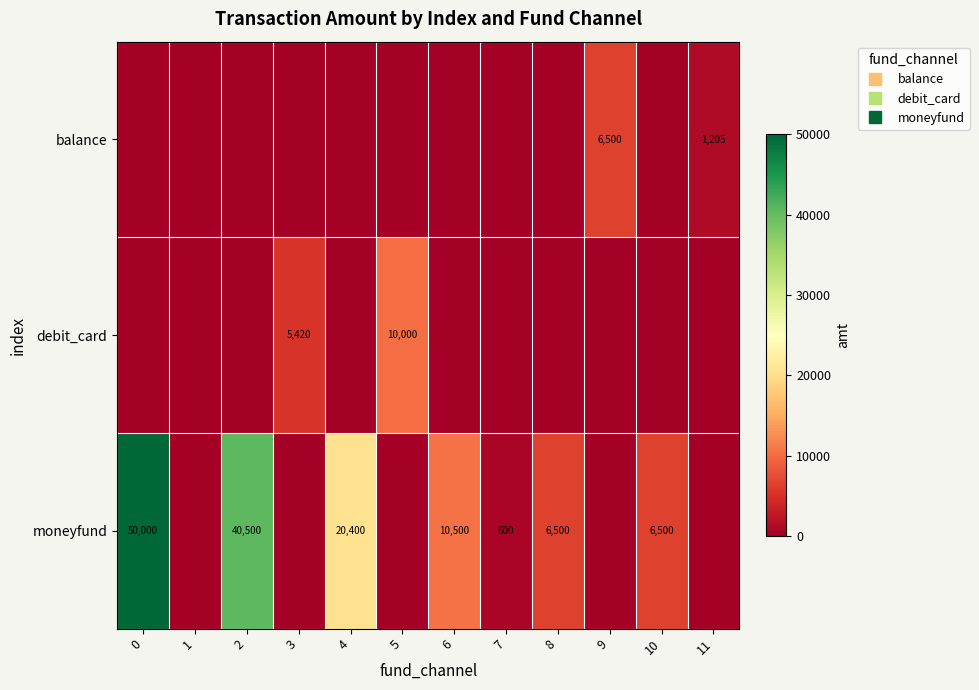

What is the average value of the balance series?

642